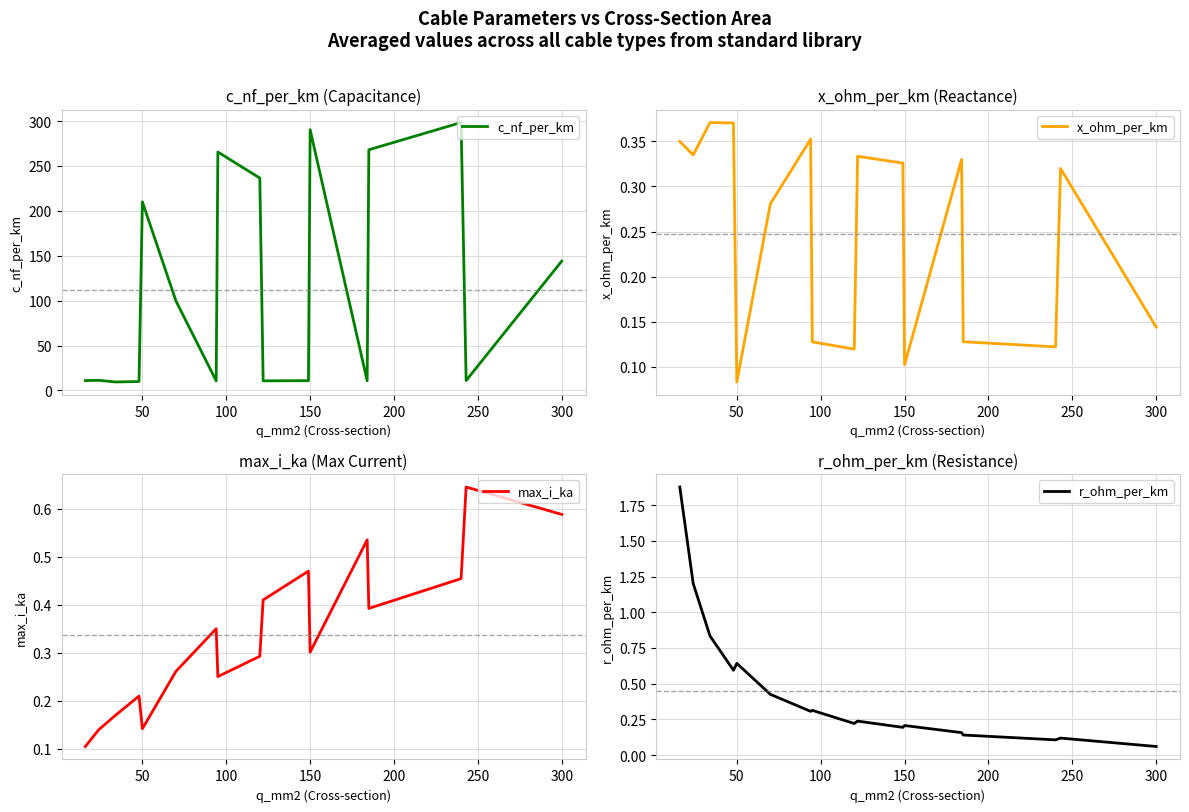

Which series has the largest total across all categories?

c_nf_per_km